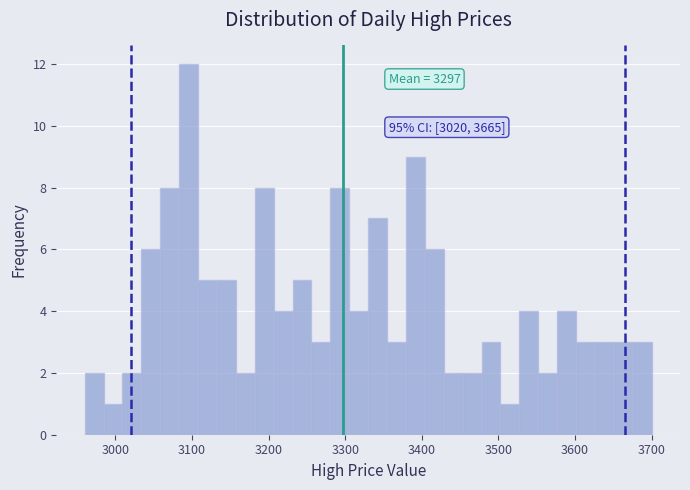

Around what value on the x-axis is the tallest bar? Give the approximate position of its centre, as read against the axis.

3100